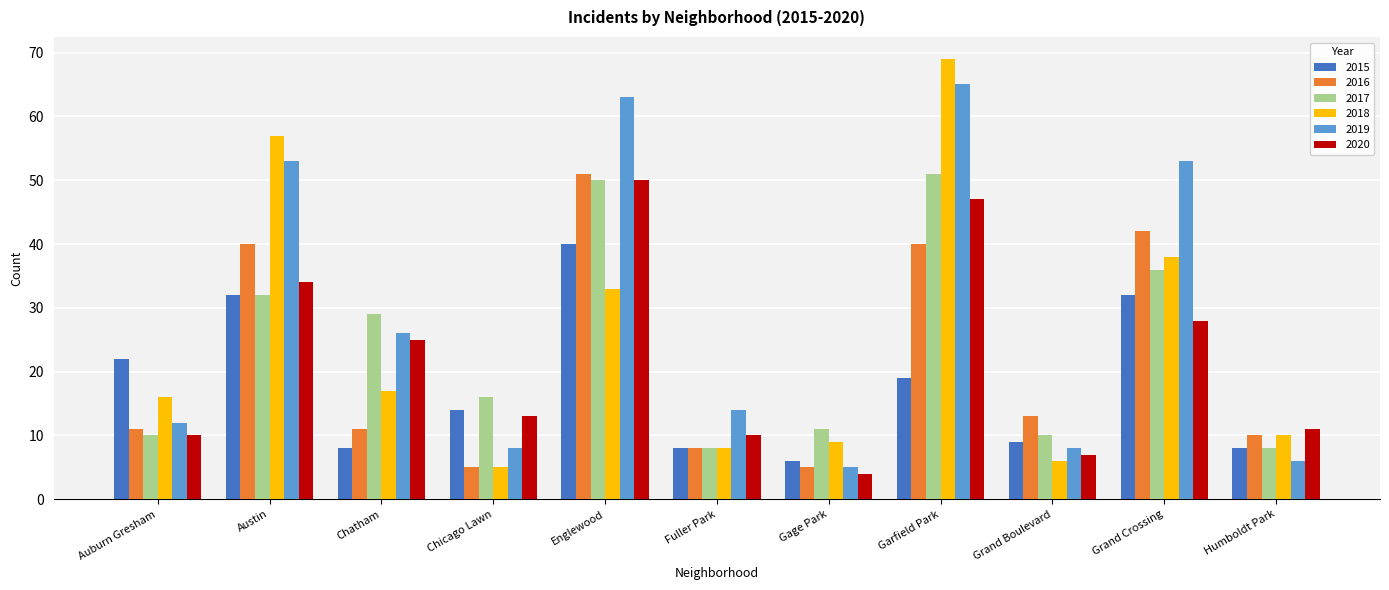

What value does the 2018 series have at Fuller Park?

8